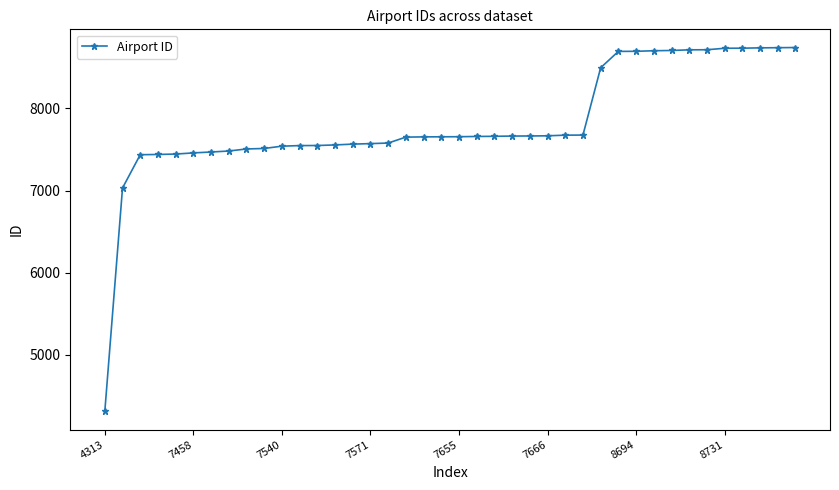

What is the minimum value shown in the chart?

4313